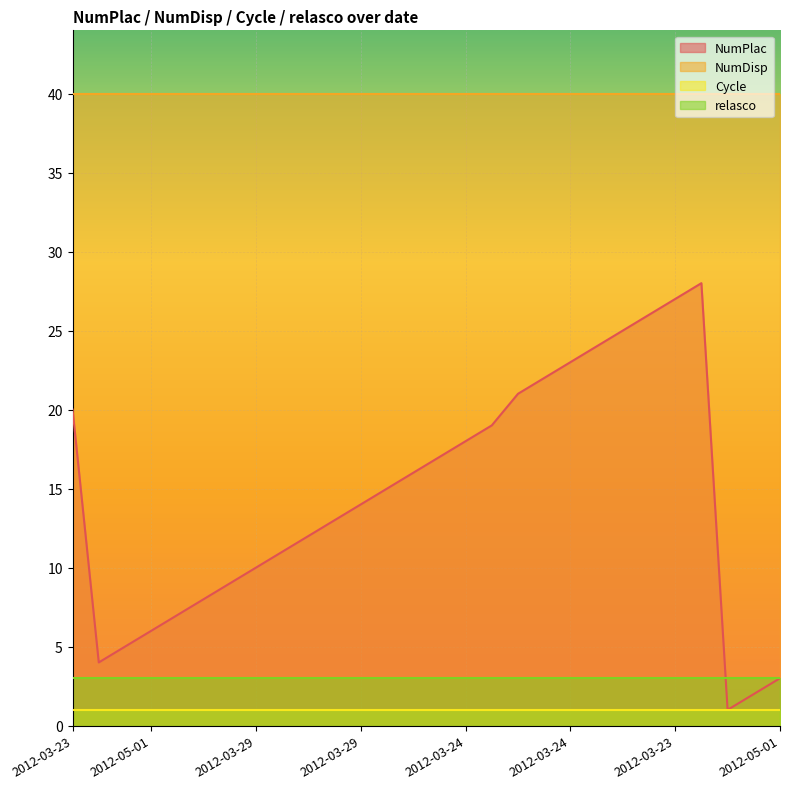

True or false: Cycle and relasco intersect in this chart.

False